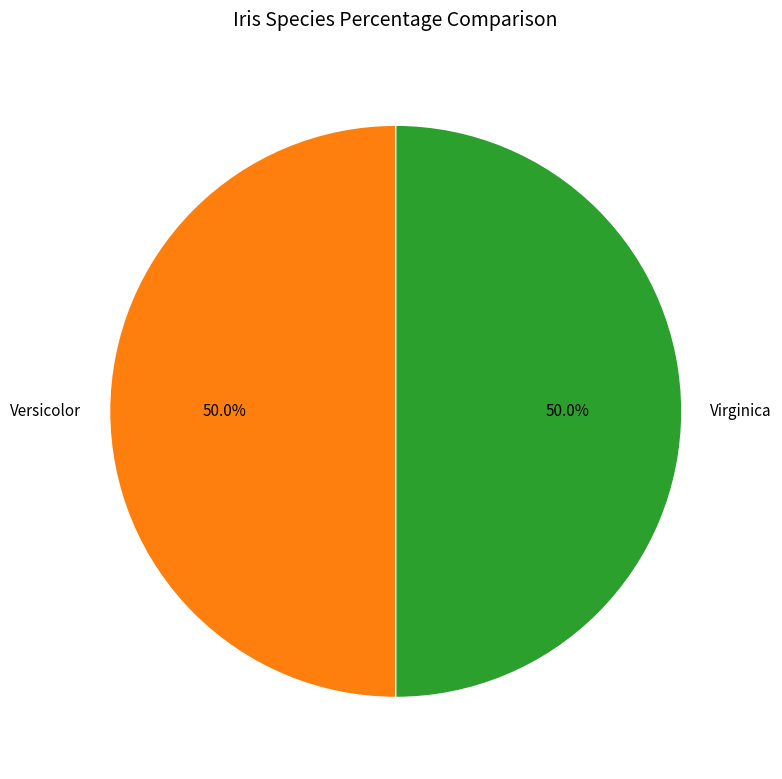

To the nearest percent, what portion does Virginica represent?

50%